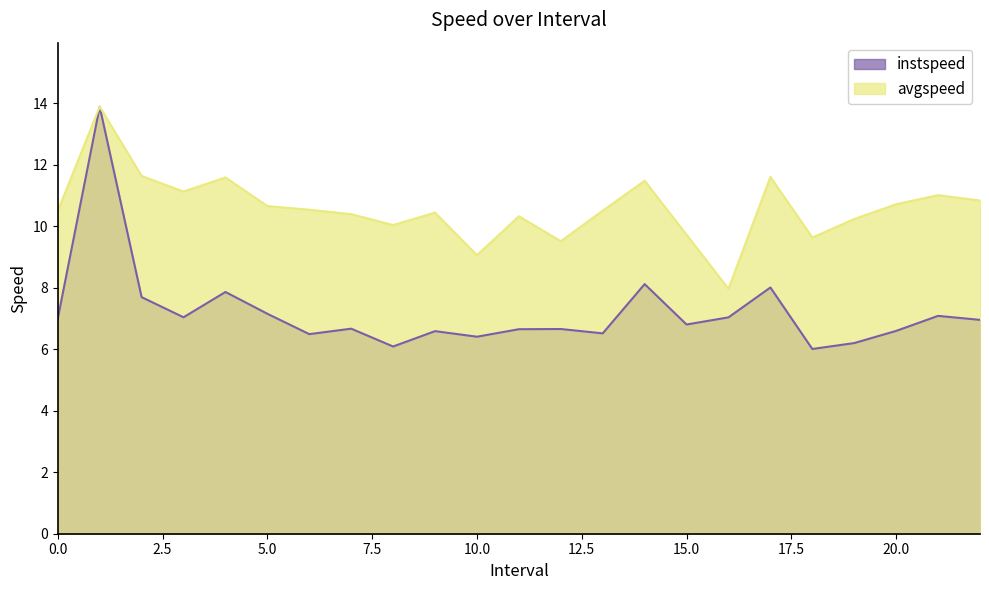

What is the sum of all instspeed values?

165.5